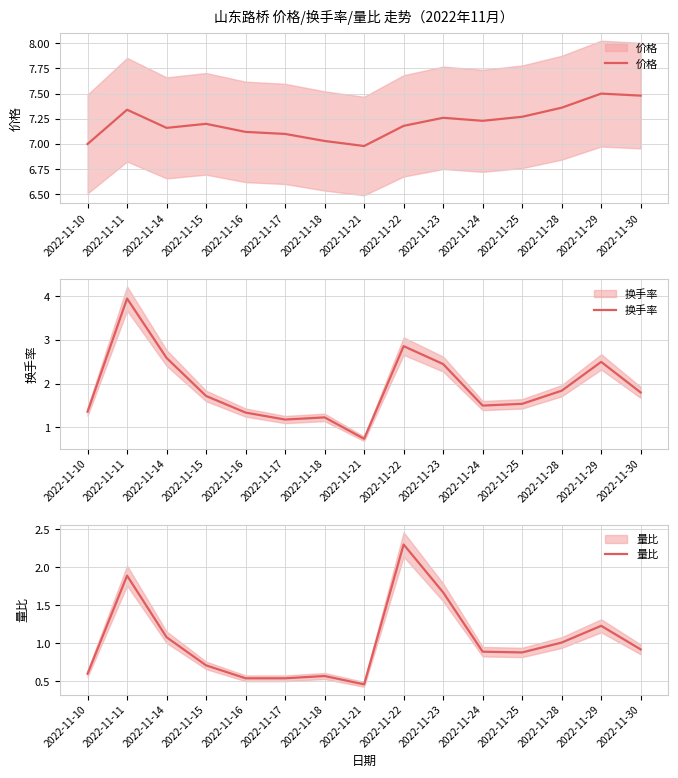

What is the sum of the 换手率 values at 2022-11-15 and 2022-11-17?

2.9